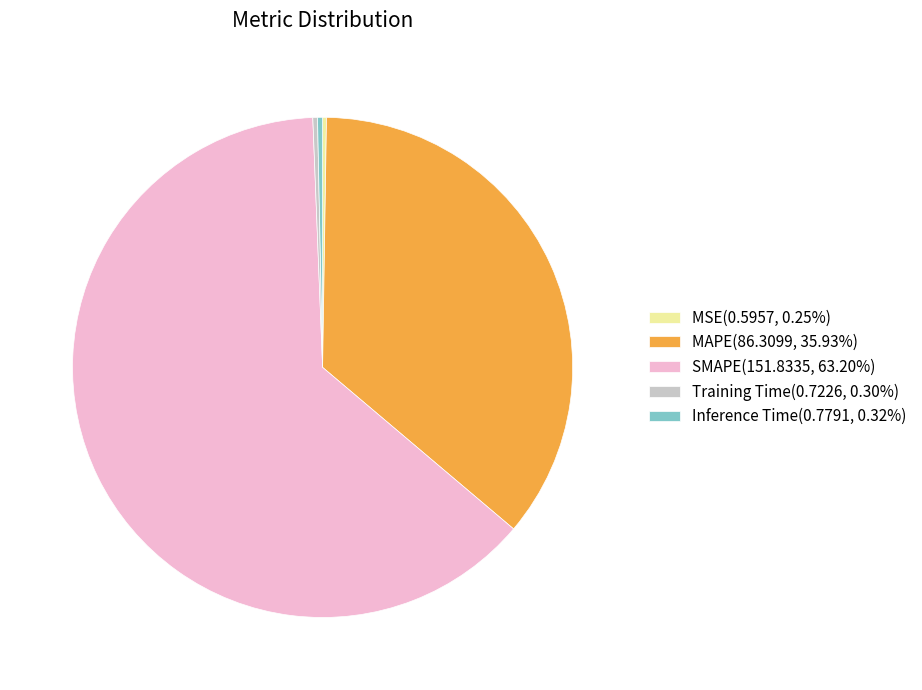

Combined, do SMAPE(151.8335, 63.20%) and MAPE(86.3099, 35.93%) account for over 50%?

Yes